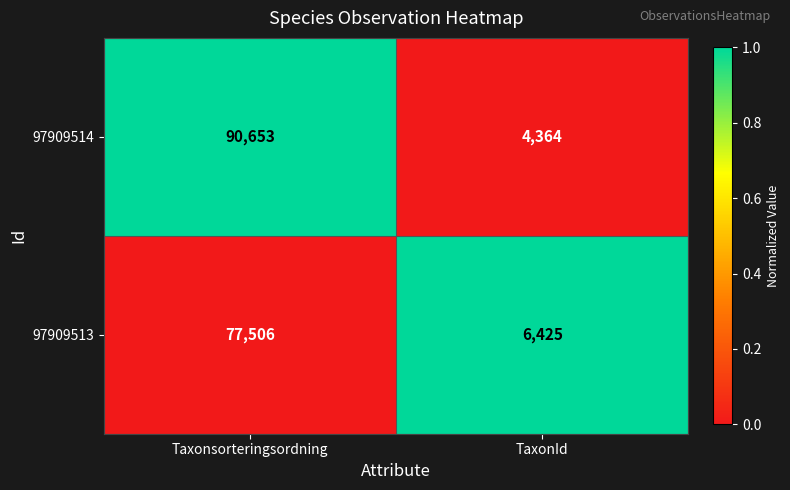

Is it true that 97909514 equals 128769 at Taxonsorteringsordning?

False